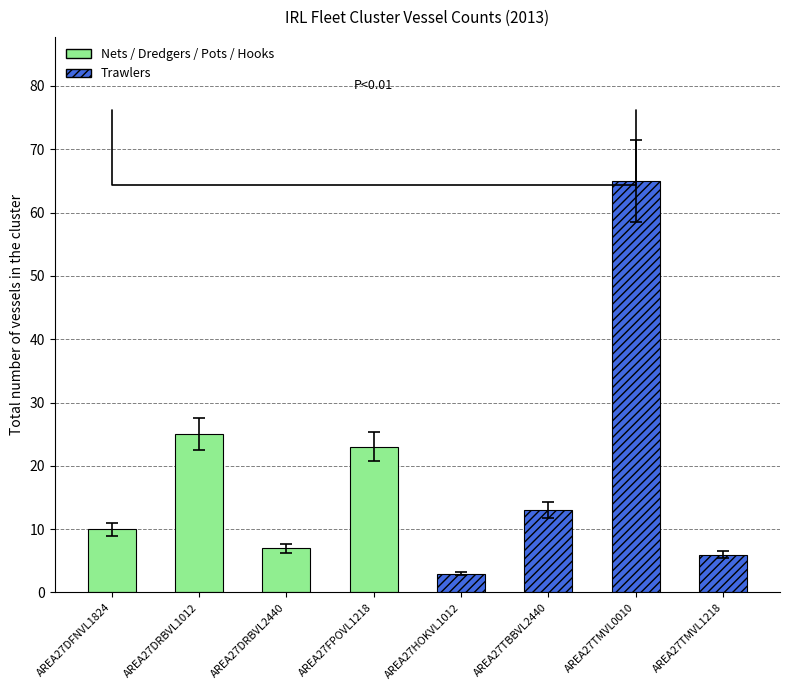

The chart shows a value of 3 at AREA27TMVL1218. True or false?

False